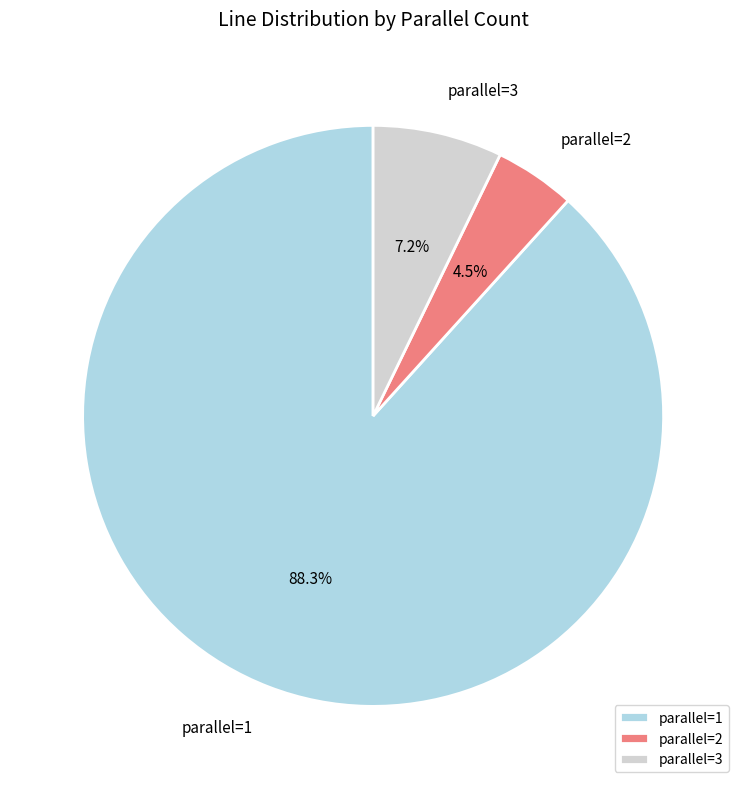

How many slices are in this pie chart?

3